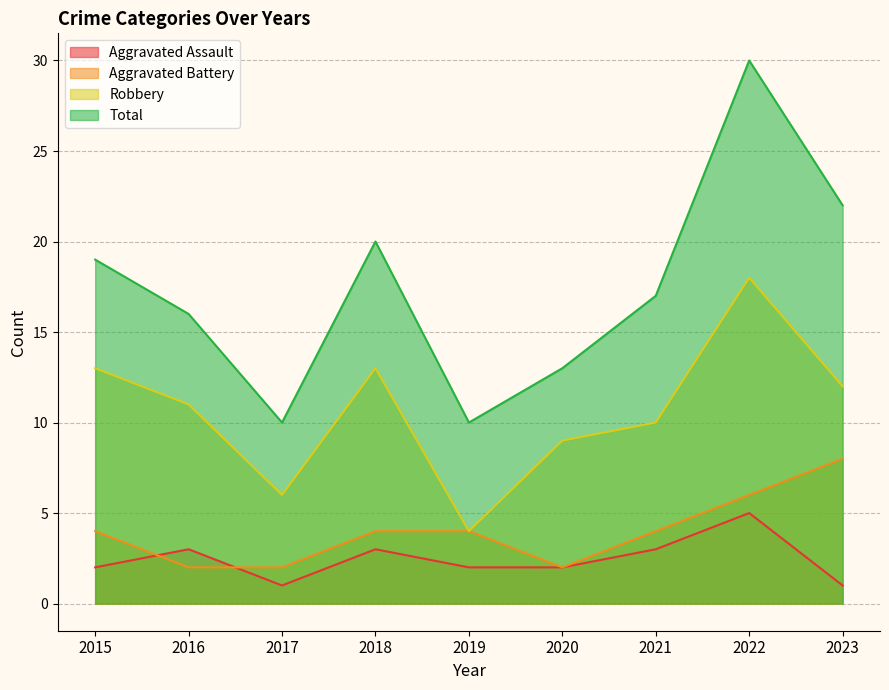

How many Aggravated Battery values are between 2 and 4?

7